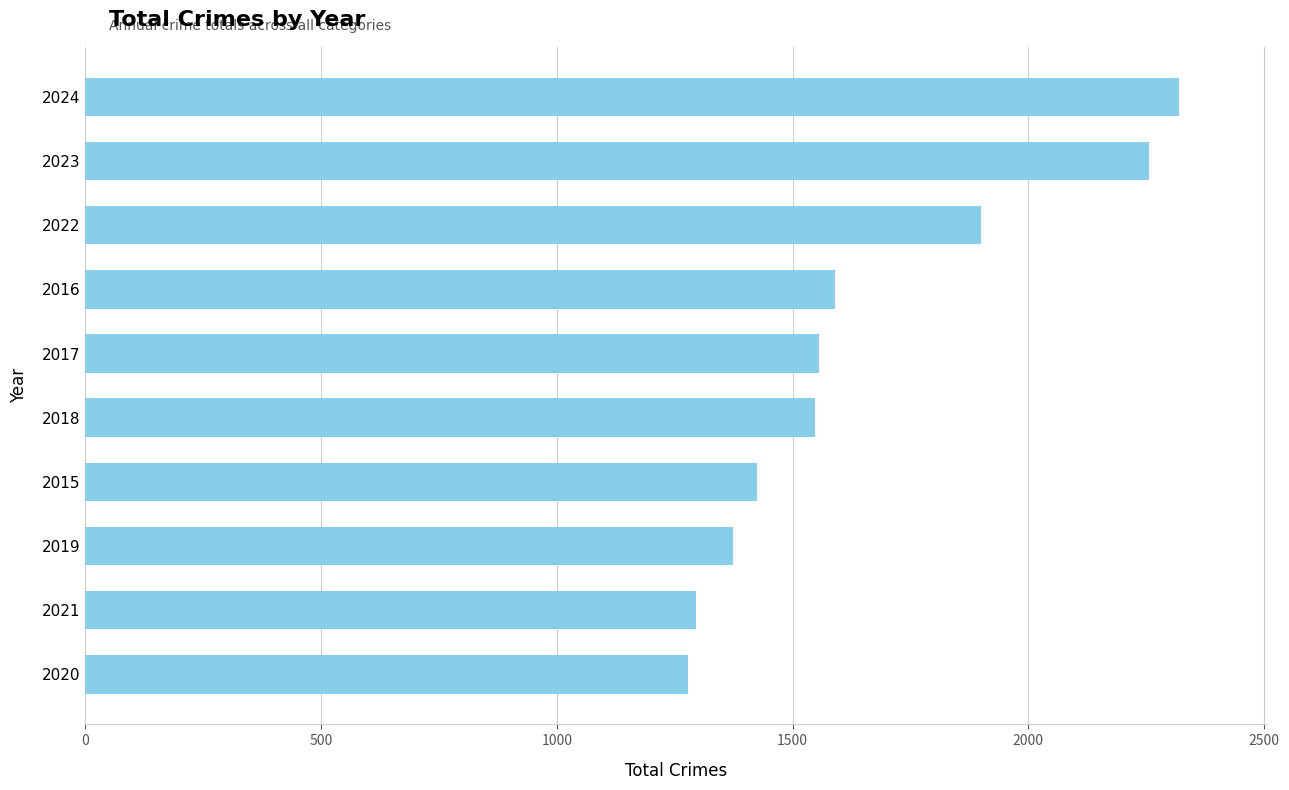

Which label corresponds to the largest value in the chart?

2024